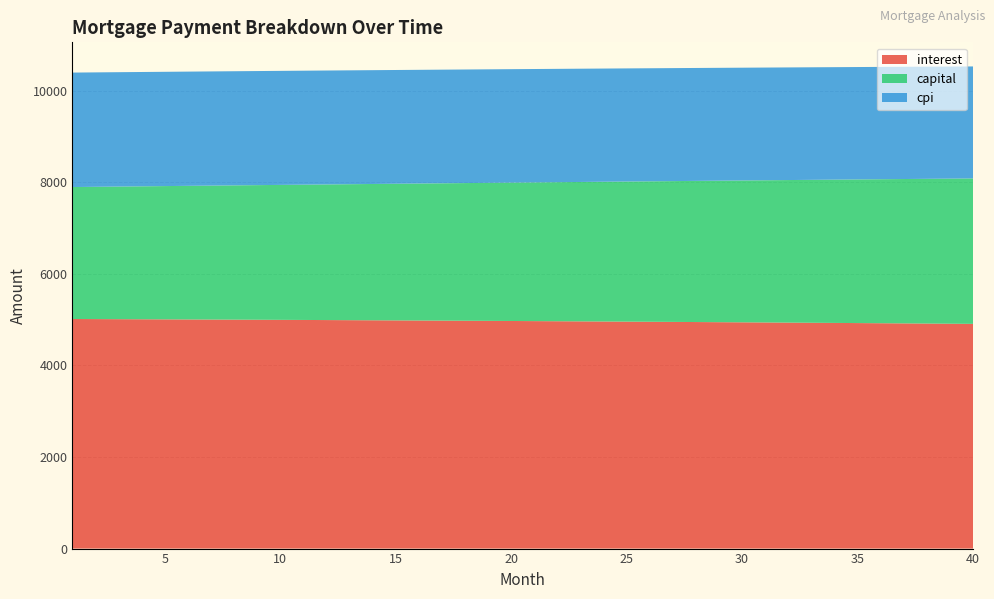

Reading left to right, what are all the values shown in this chart?

interest: 1=5012.5	2=5010.6	3=5008.6	4=5006.7	5=5004.6	6=5002.5	7=5000.4	8=4998.3	9=4996.1	10=4993.8	11=4991.6	12=4989.2	13=4986.9	14=4984.4	15=4982.0	16=4979.5	17=4977.0	18=4974.4	19=4971.7	20=4969.1	21=4966.3	22=4963.6	23=4960.8	24=4957.9	25=4955.0	26=4952.1	27=4949.1	28=4946.0	29=4943.0	30=4939.8	31=4936.7	32=4933.4	33=4930.2	34=4926.9	35=4923.5	36=4920.1	37=4916.6	38=4913.1	39=4909.6	40=4906.0
capital: 1=2880.7	2=2887.9	3=2895.2	4=2902.4	5=2909.7	6=2916.9	7=2924.2	8=2931.5	9=2938.9	10=2946.2	11=2953.6	12=2961.0	13=2968.4	14=2975.8	15=2983.2	16=2990.7	17=2998.2	18=3005.7	19=3013.2	20=3020.7	21=3028.3	22=3035.8	23=3043.4	24=3051.0	25=3058.7	26=3066.3	27=3074.0	28=3081.7	29=3089.4	30=3097.1	31=3104.8	32=3112.6	33=3120.4	34=3128.2	35=3136.0	36=3143.8	37=3151.7	38=3159.6	39=3167.5	40=3175.4
cpi: 1=2499.0	2=2498.1	3=2497.1	4=2496.1	5=2495.0	6=2494.0	7=2492.9	8=2491.8	9=2490.7	10=2489.6	11=2488.4	12=2487.2	13=2486.0	14=2484.8	15=2483.5	16=2482.3	17=2481.0	18=2479.7	19=2478.3	20=2477.0	21=2475.6	22=2474.2	23=2472.8	24=2471.3	25=2469.9	26=2468.4	27=2466.9	28=2465.3	29=2463.8	30=2462.2	31=2460.6	32=2458.9	33=2457.3	34=2455.6	35=2453.9	36=2452.2	37=2450.4	38=2448.7	39=2446.9	40=2445.0